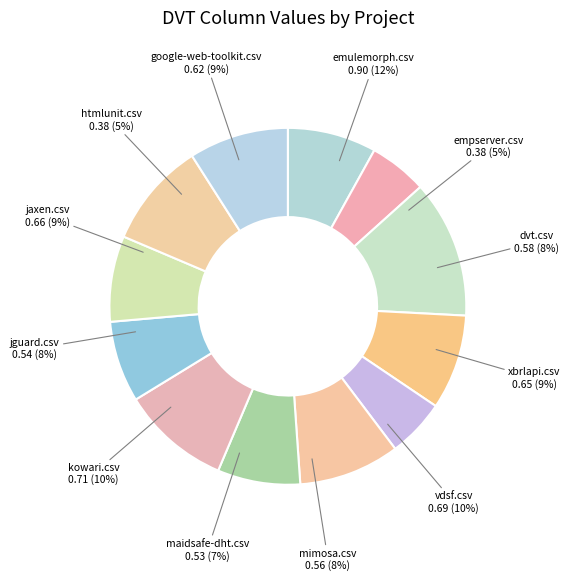

Does kowari.csv account for over 50% of the chart?

No